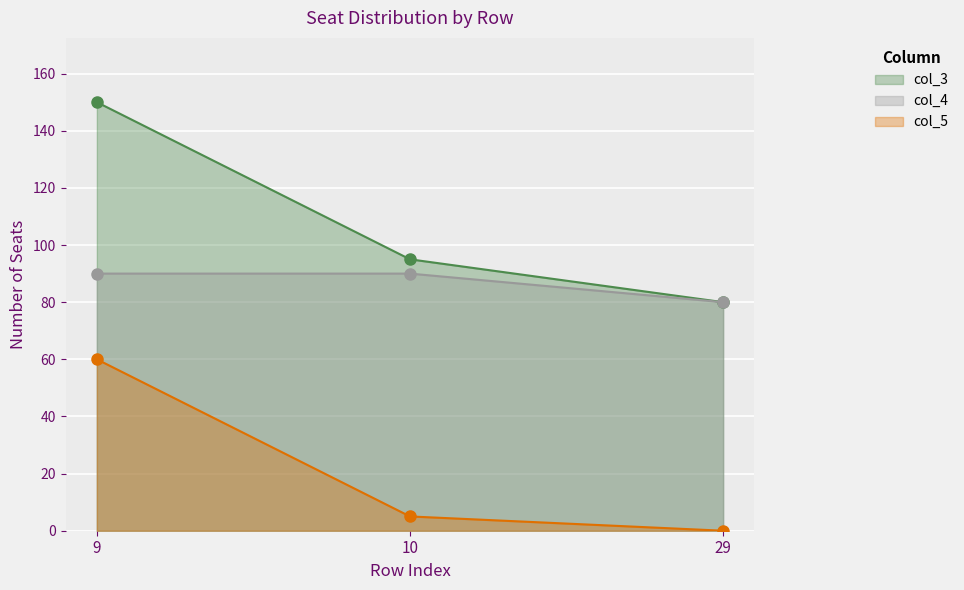

Is it true that col_3 equals 22 at 10?

False